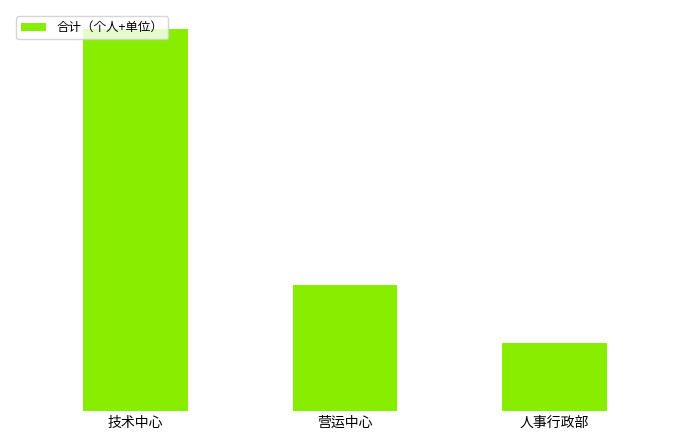

What is the minimum value shown in the chart?

11635.4